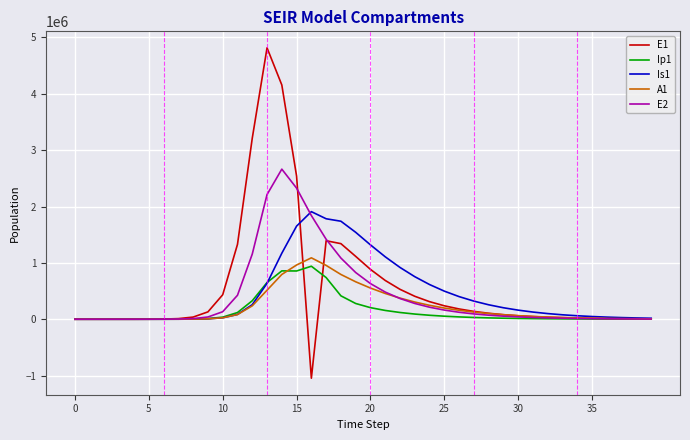

Which series has the widest spread of values?

E1